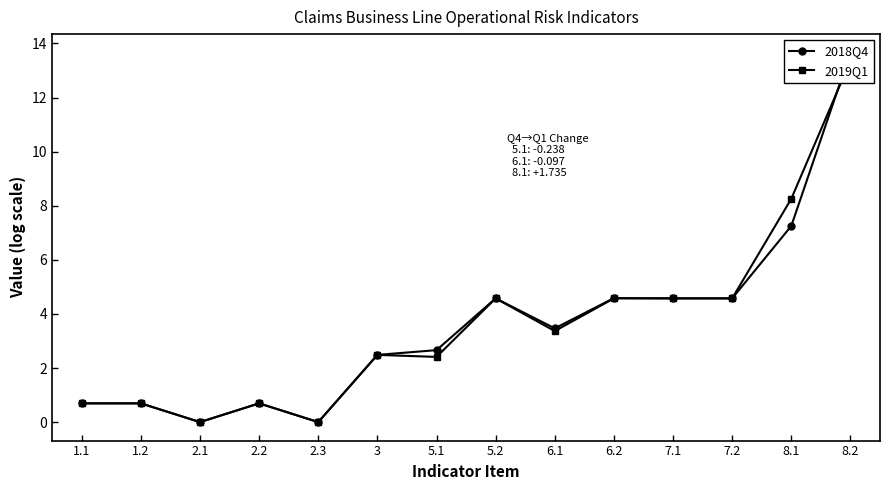

Reading right to left, extract all data points from this chart.

2018Q4: 8.2=13.7	8.1=7.3	7.2=4.6	7.1=4.6	6.2=4.6	6.1=3.5	5.2=4.6	5.1=2.7	3=2.5	2.3=0.0	2.2=0.7	2.1=0.0	1.2=0.7	1.1=0.7
2019Q1: 8.2=13.4	8.1=8.3	7.2=4.6	7.1=4.6	6.2=4.6	6.1=3.4	5.2=4.6	5.1=2.4	3=2.5	2.3=0.0	2.2=0.7	2.1=0.0	1.2=0.7	1.1=0.7